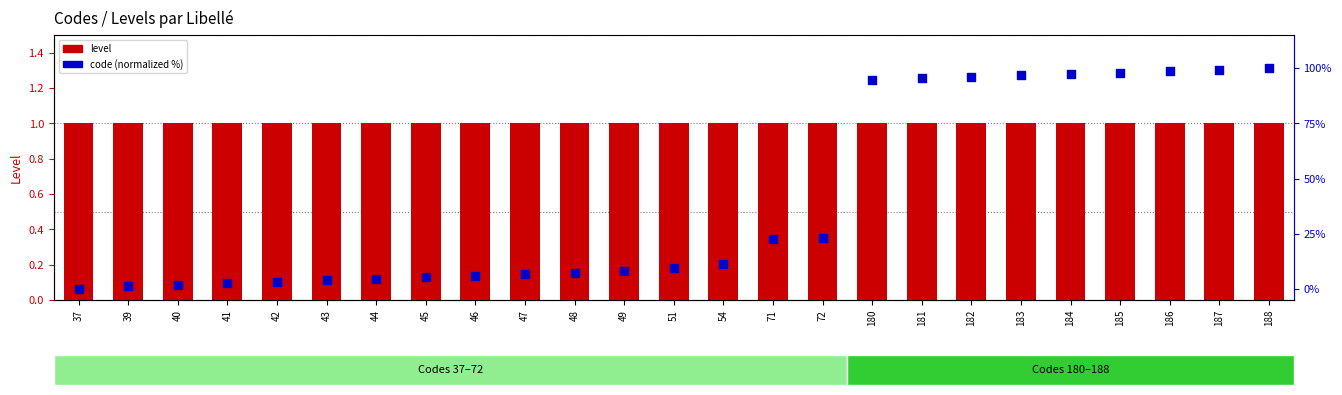

Which series has the widest spread of Y values?

code (normalized)